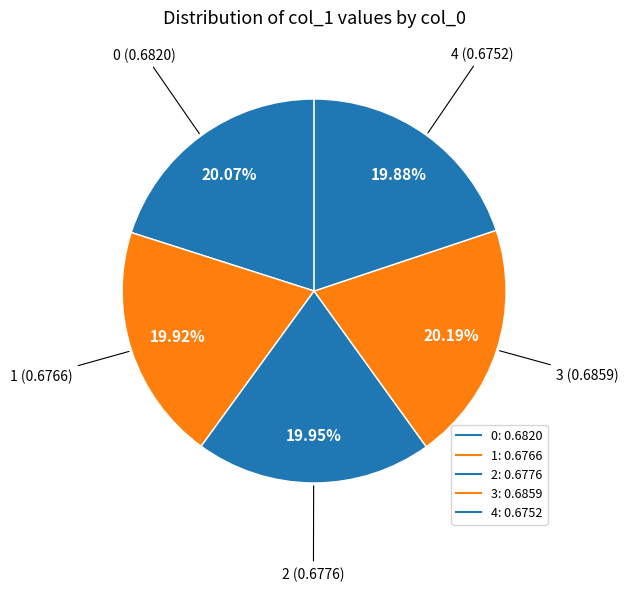

Rank the categories by value from lowest to highest.

4, 1, 2, 0, 3